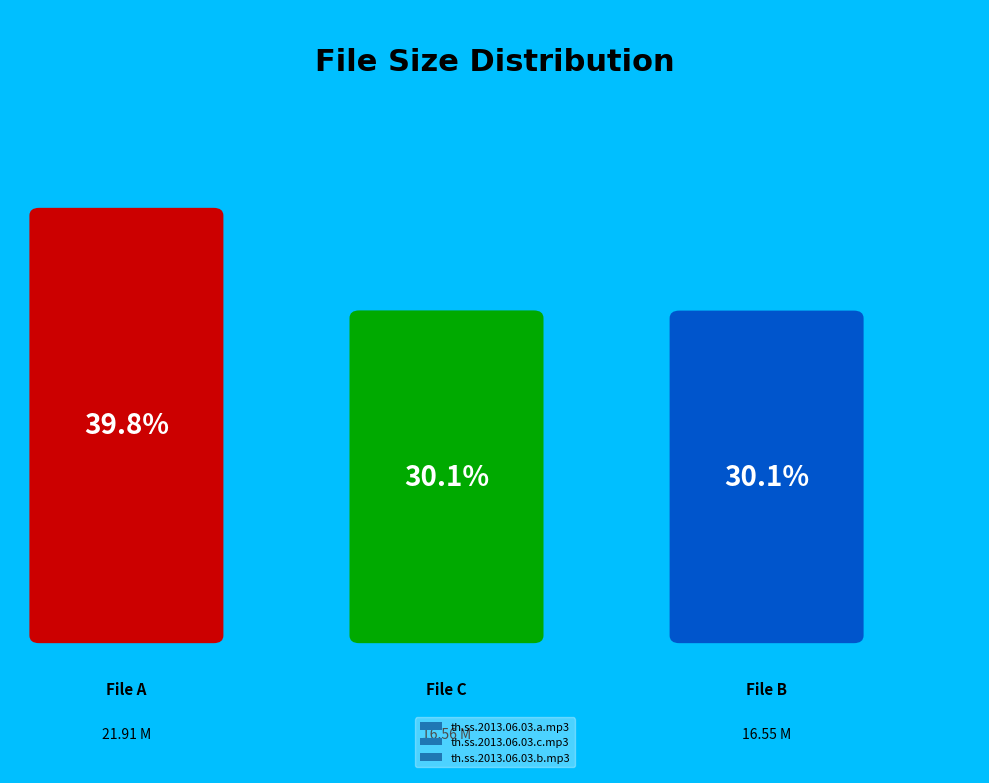

To the nearest percent, what is the combined percentage of th.ss.2013.06.03.a.mp3 and th.ss.2013.06.03.b.mp3?

70%